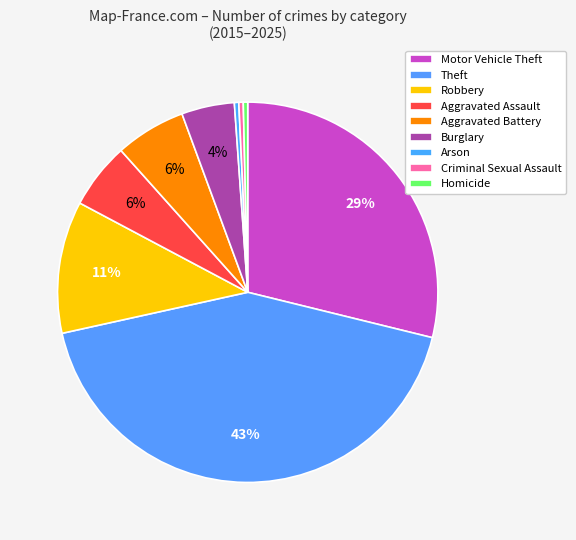

Does any single category account for the majority?

No